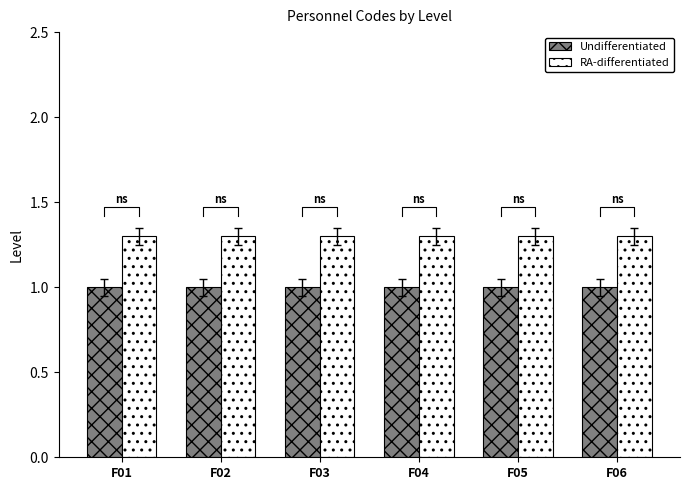

What is the maximum value shown in the chart?

1.3